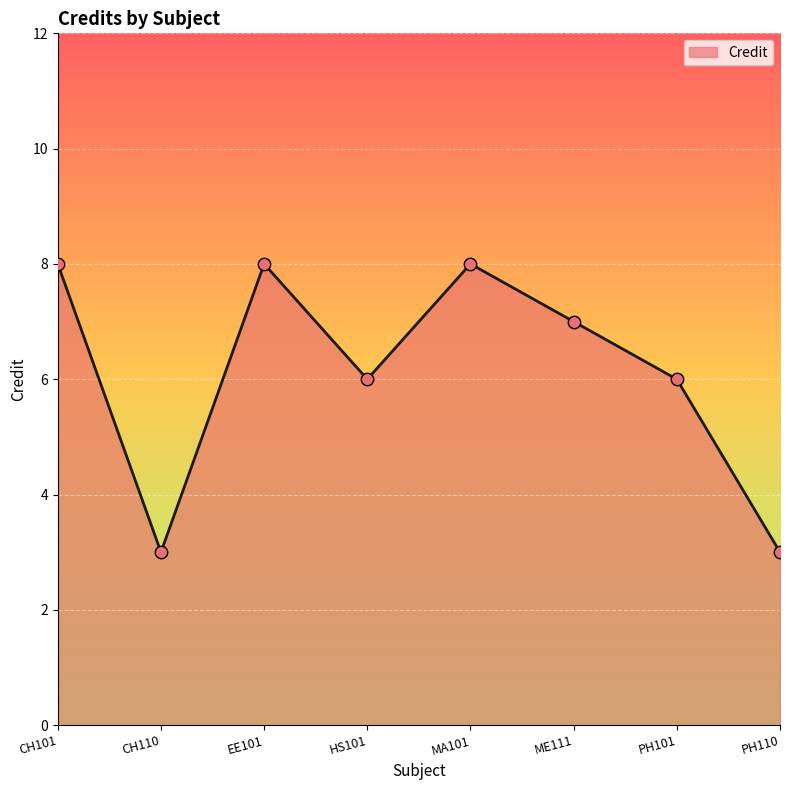

What is the ratio of the value at PH101 to the value at PH110?

2.0